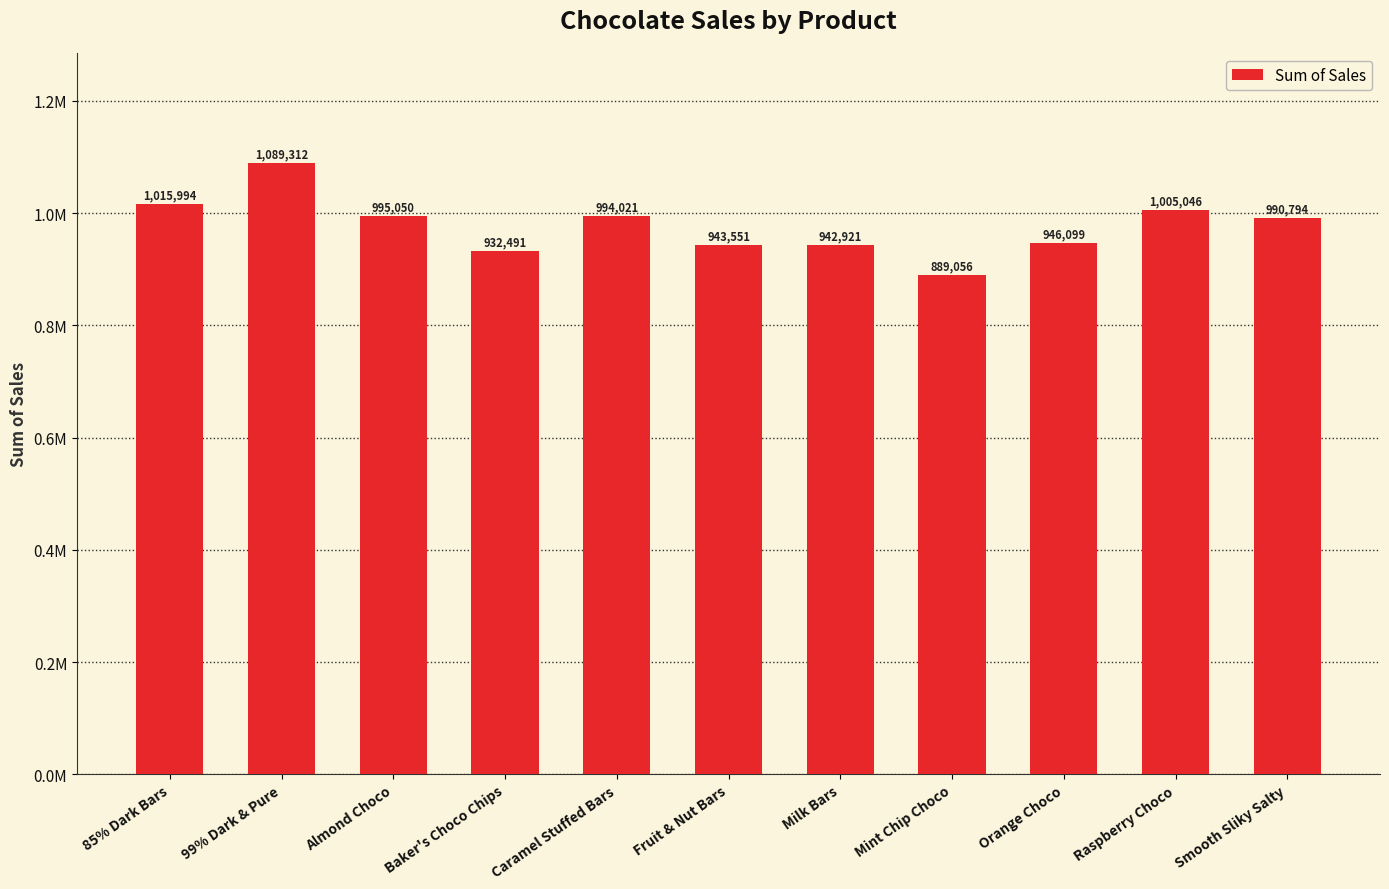

Does the chart contain any negative values?

No